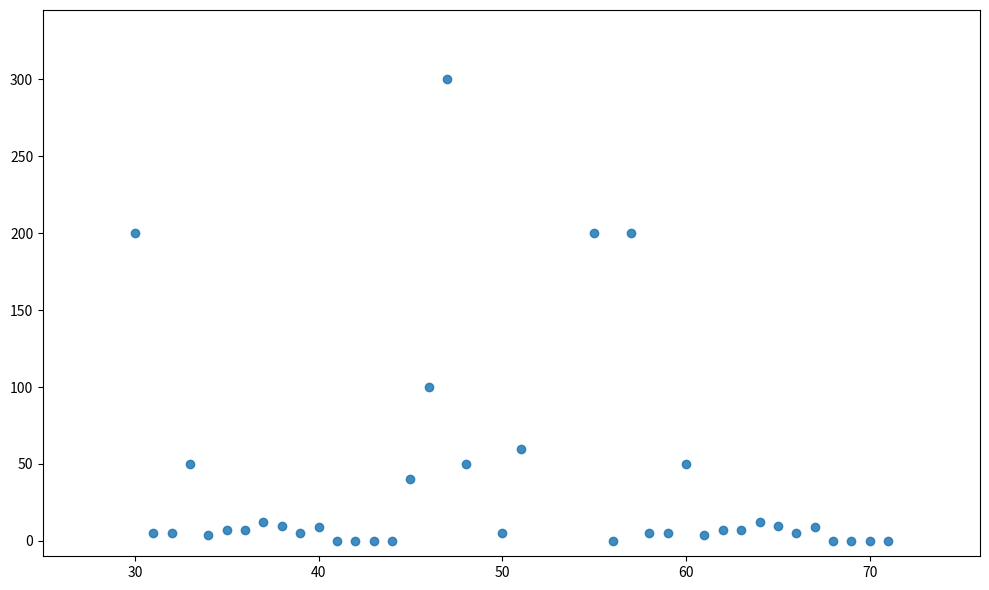

What is the range of Y values (max minus min)?

300